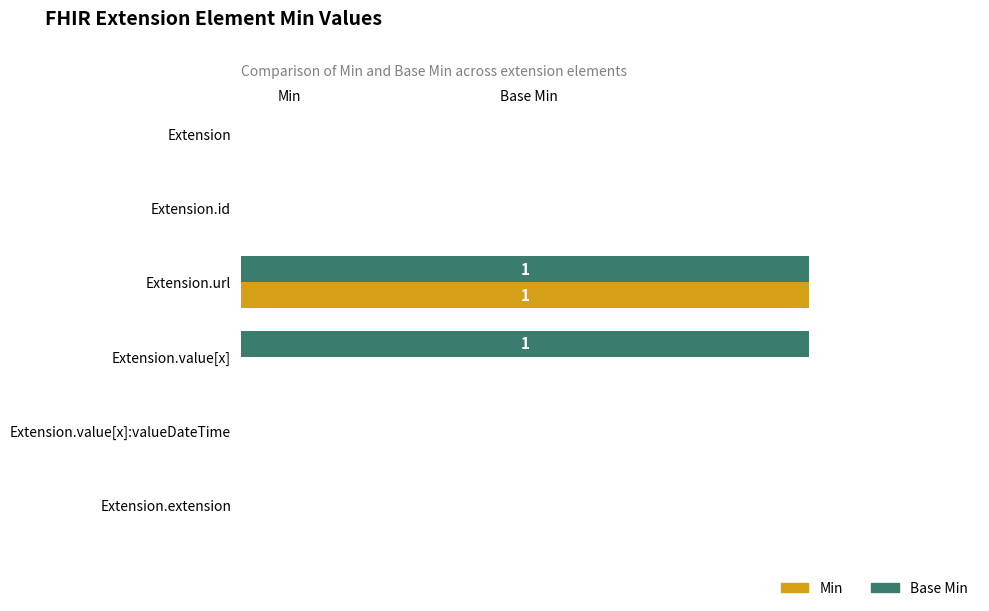

What is the sum of all Min values?

1